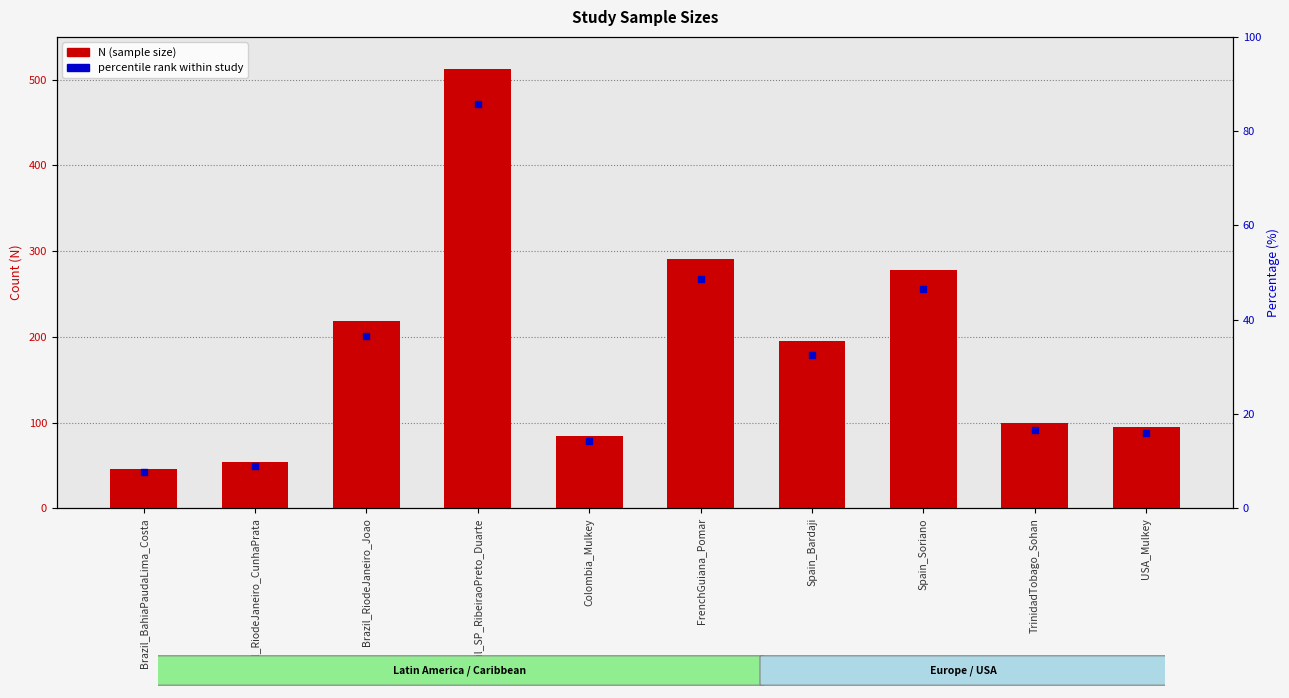

Approximately how many times larger is the value at Spain_Bardaji compared to Colombia_Mulkey?

2.3